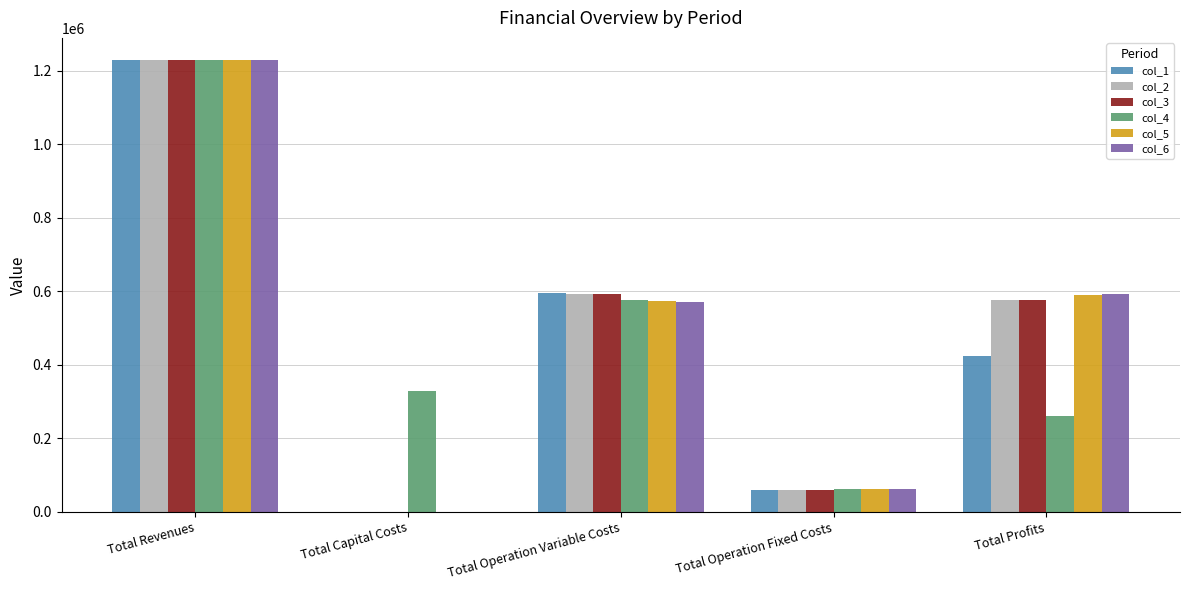

Count the number of data series in this chart.

6